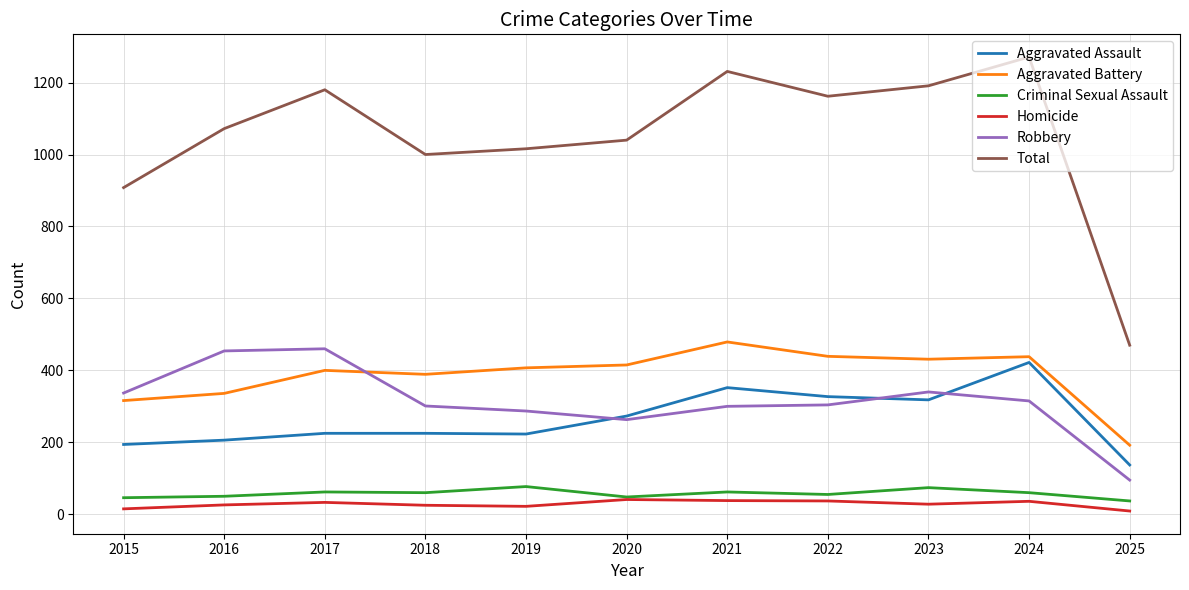

True or false: Aggravated Battery and Homicide cross at least once.

False